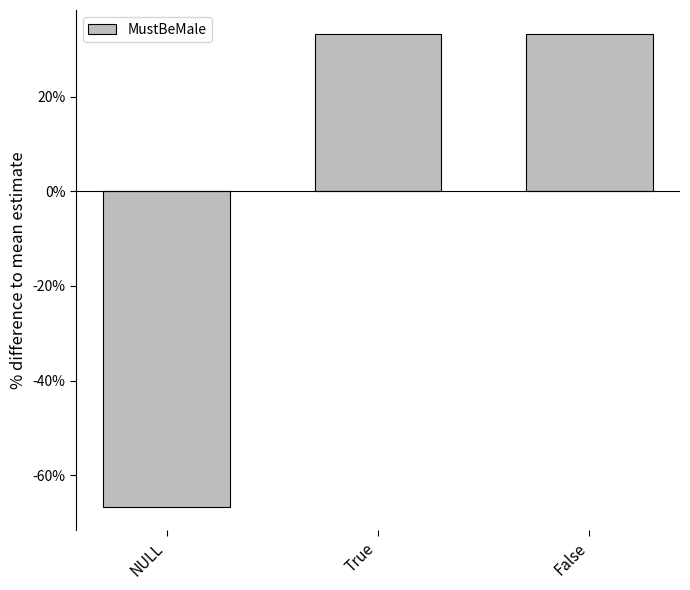

What is the smallest value displayed?

-66.7